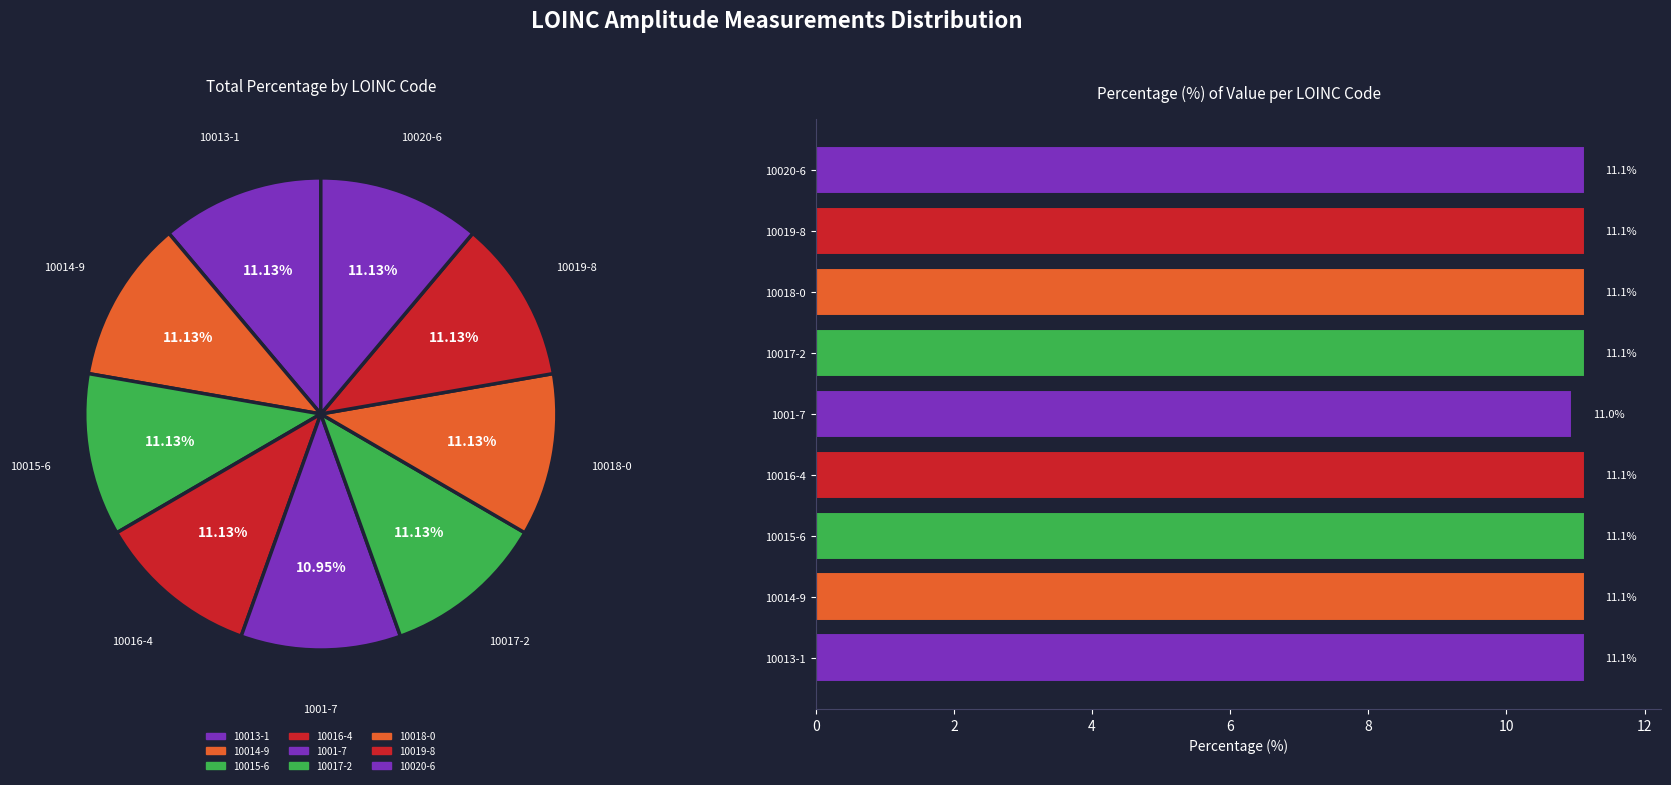

Is there a majority slice in this chart?

No